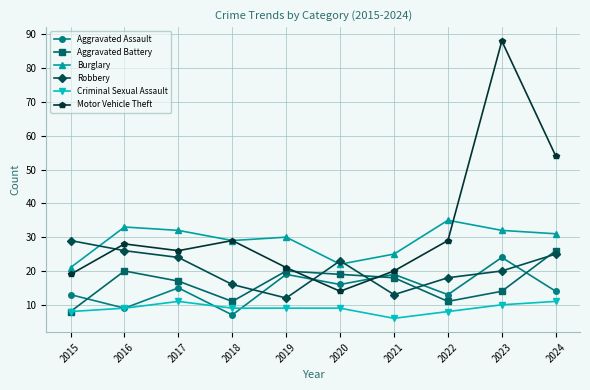

The Robbery series shows 8 at 2020. True or false?

False